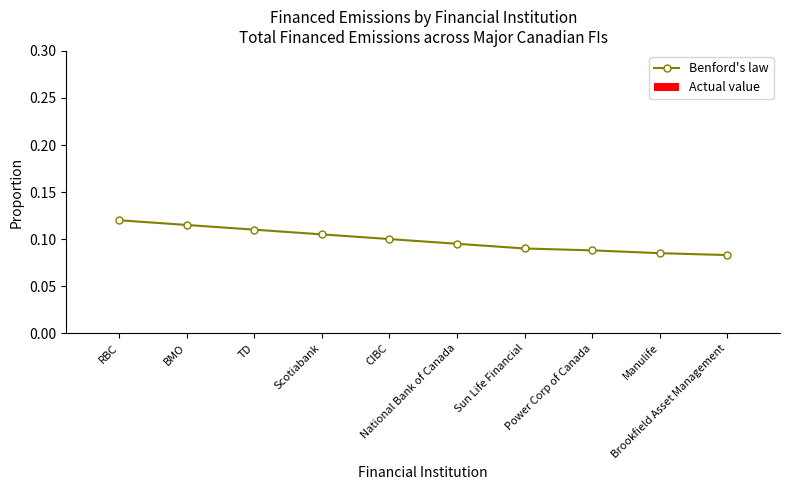

Count the values in the range 0 to 1.

10